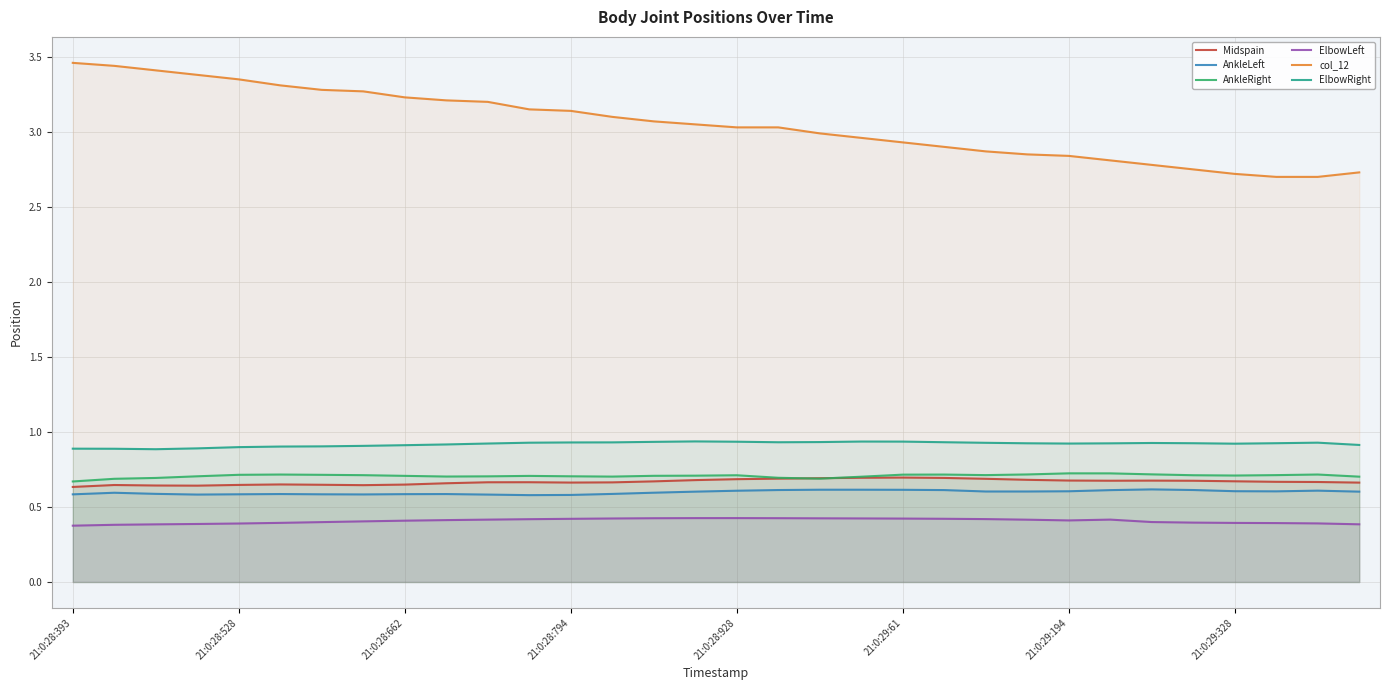

Which series has the widest spread of values?

col_12